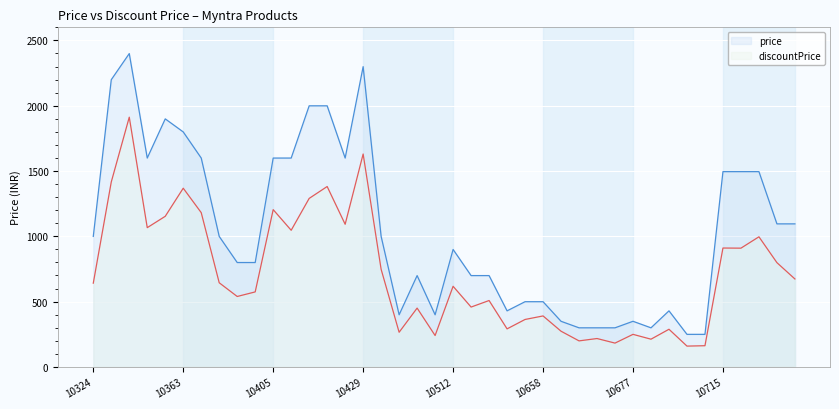

Reading left to right, transcribe all the data shown in this chart.

price: 10324=999	10335=2199	10336=2399	10342=1599	10354=1899	10363=1799	10382=1599	10401=999	10402=799	10403=799	10405=1599	10408=1599	10415=1999	10418=1999	10428=1599	10429=2299	10498=999	10506=399	10508=699	10511=399	10512=899	10514=699	10569=699	10647=429	10656=499	10658=499	10673=349	10674=299	10675=299	10676=299	10677=349	10678=299	10685=429	10693=249	10694=249	10715=1495	10717=1495	10718=1495	11010=1095	11011=1095
discountPrice: 10324=641	10335=1416	10336=1912	10342=1066	10354=1153	10363=1368	10382=1181	10401=644	10402=539	10403=574	10405=1204	10408=1046	10415=1290	10418=1381	10428=1092	10429=1630	10498=747	10506=265	10508=450	10511=240	10512=617	10514=458	10569=508	10647=291	10656=363	10658=390	10673=273	10674=199	10675=217	10676=182	10677=249	10678=212	10685=288	10693=159	10694=162	10715=910	10717=909	10718=996	11010=798	11011=673